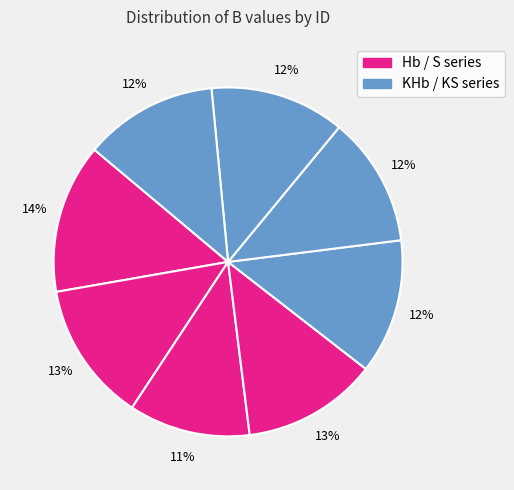

Does any single category account for the majority?

No